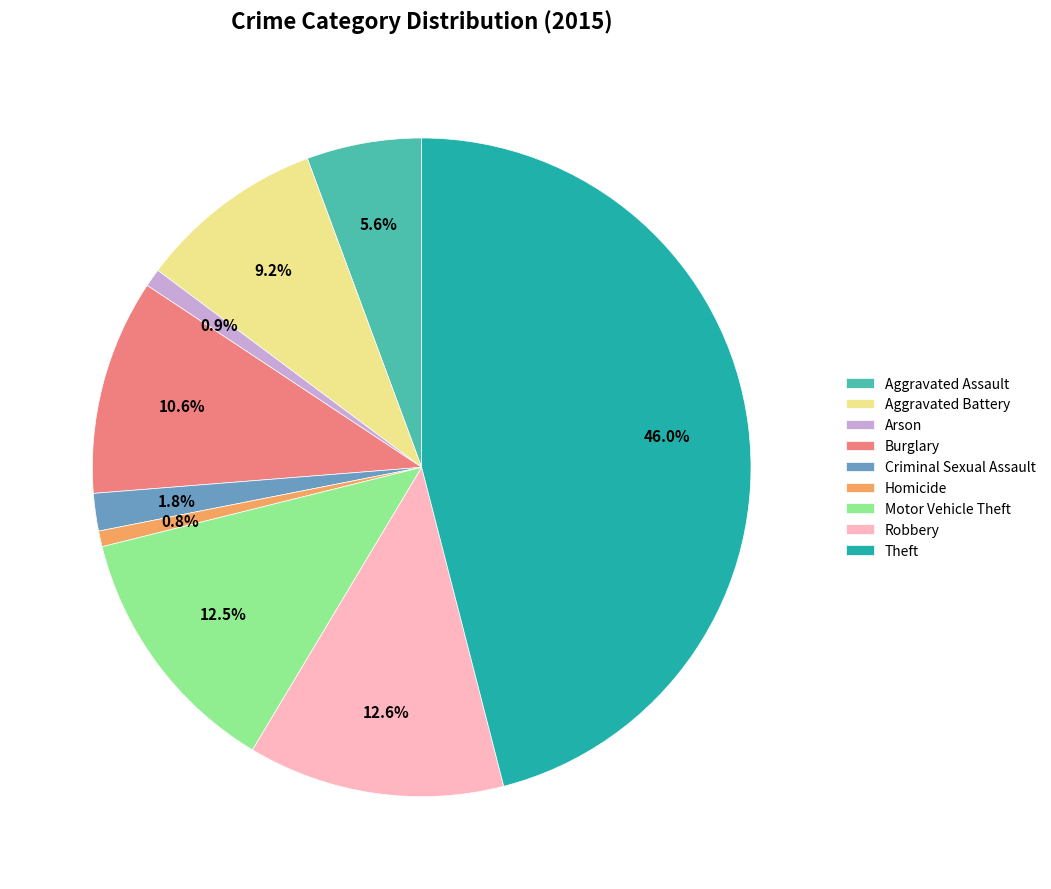

Between Arson and Robbery, which is larger?

Robbery